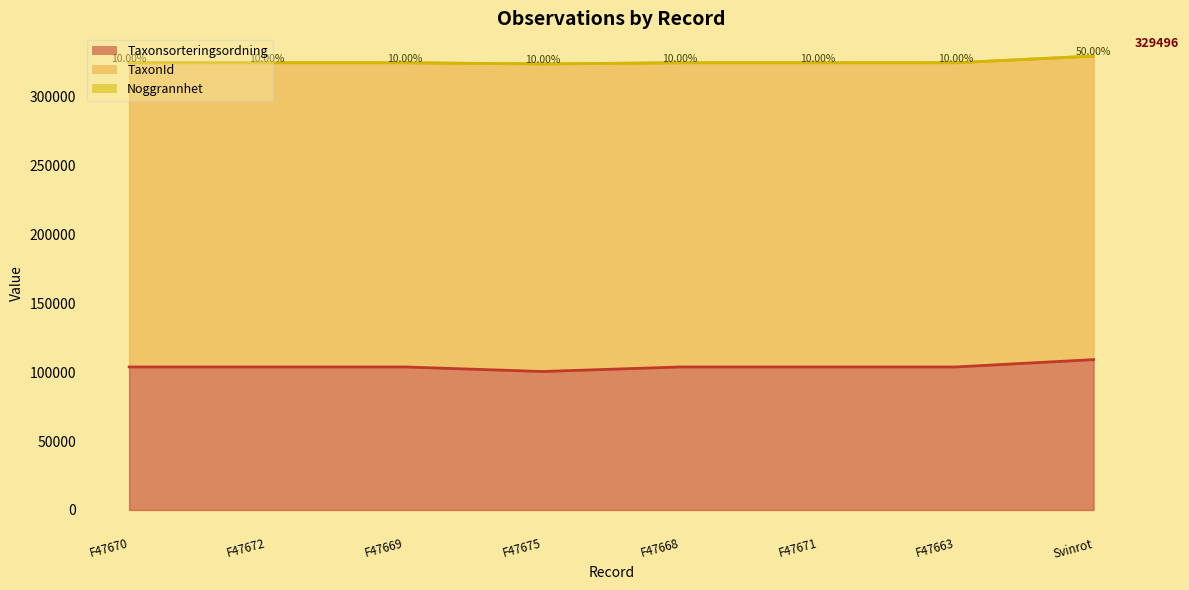

Is it true that Taxonsorteringsordning equals 56155 at F47668?

False